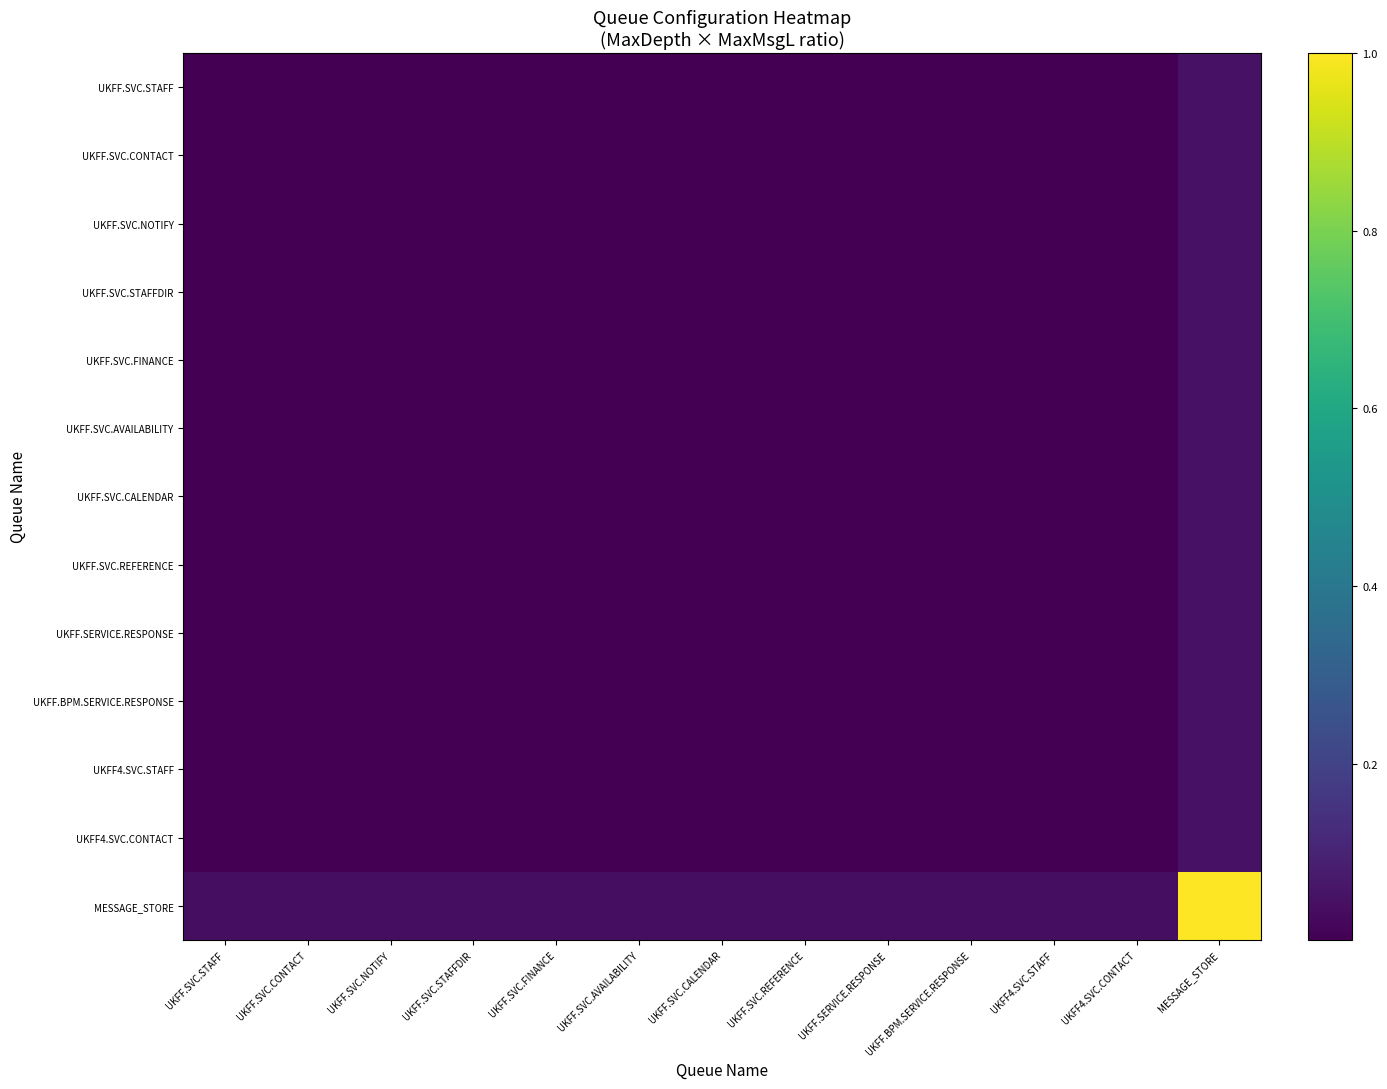

How many data points does each series have?

13